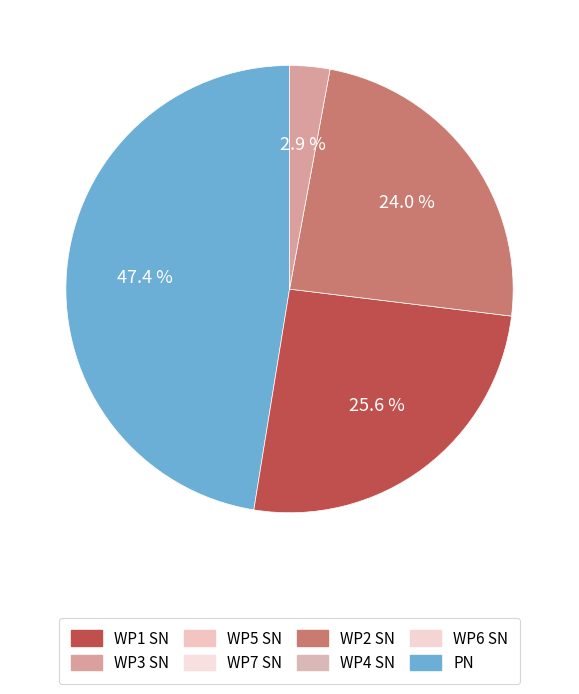

Does any single category account for the majority?

No